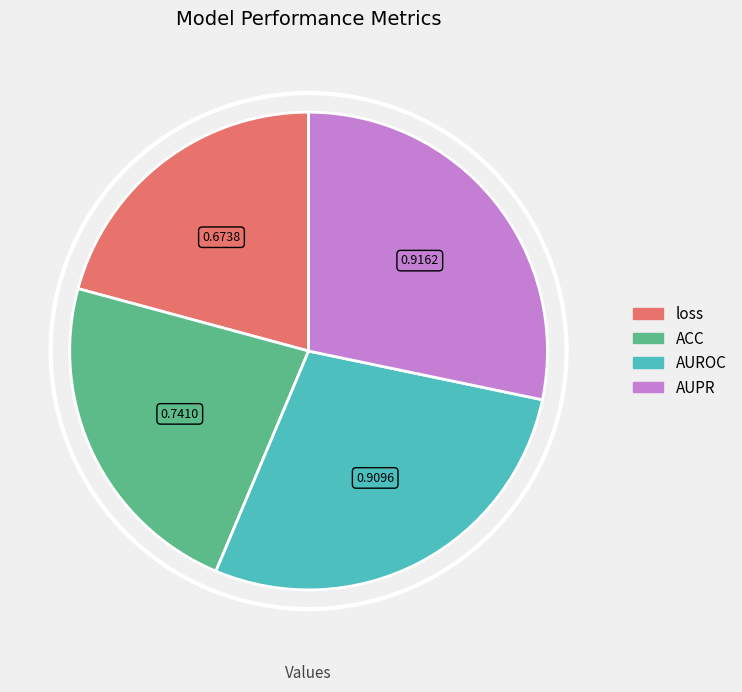

Combined, do loss and AUROC account for over 50%?

No